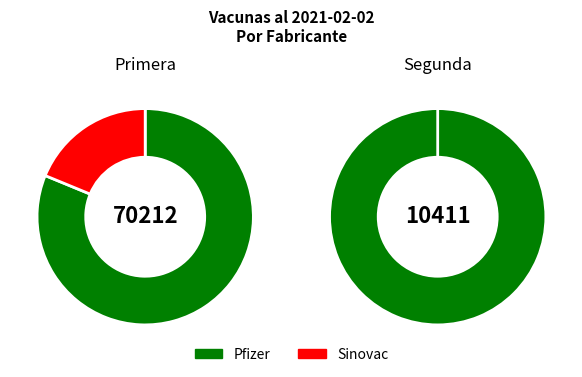

What is the difference between the highest and lowest values at Total?

59801